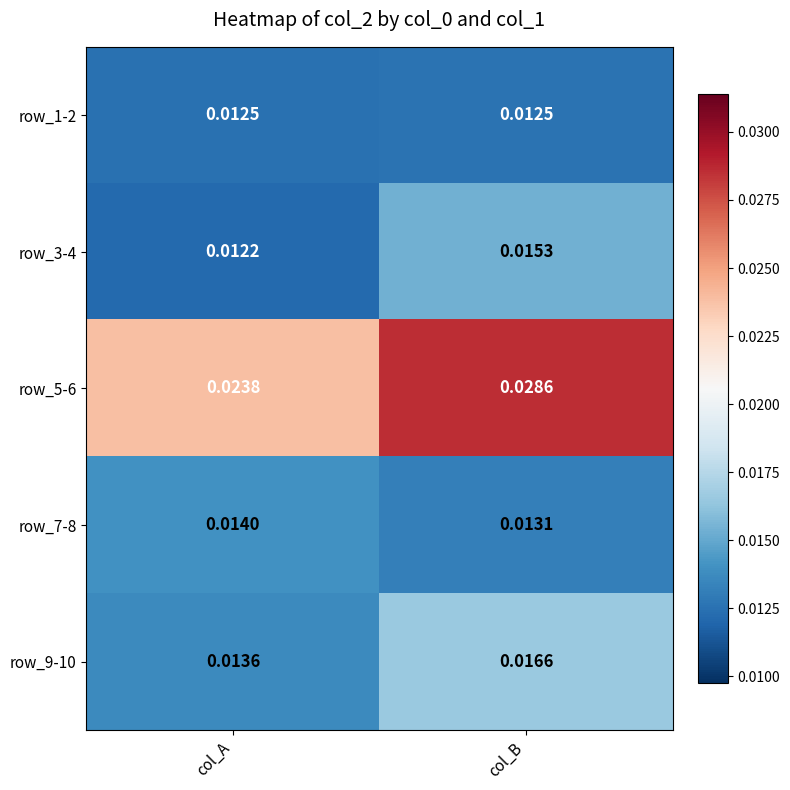

Between col_A and col_B, which series saw the biggest shift?

row_5-6